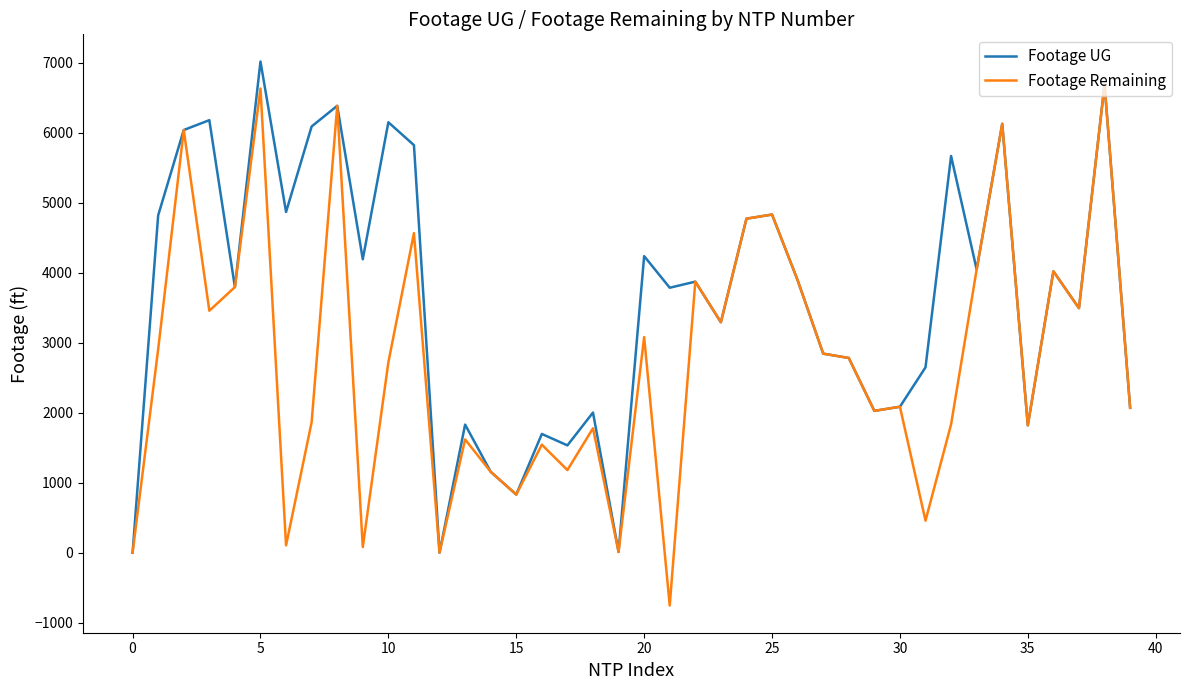

Which series has the widest spread of values?

Footage Remaining